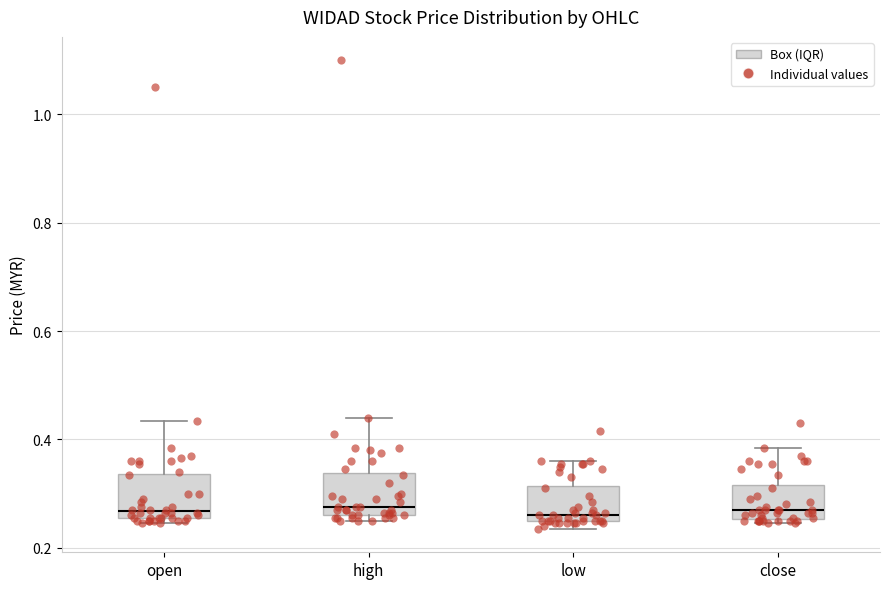

Reading left to right, transcribe this box plot: for each box, give where its median line is, the range the box spans, and where its two whiskers end, as read against the y-axis. The values are not printed on the chart, so give them approximately, as read against the axis.

open: median 0.26 (just above the box's lower edge), box 0.26 to 0.34, whiskers 0.24 to 0.44
high: median 0.28, box 0.26 to 0.34, whiskers 0.26 (just below the box's lower edge) to 0.44
low: median 0.26 (just above the box's lower edge), box 0.26 to 0.32, whiskers 0.24 to 0.36
close: median 0.28, box 0.26 to 0.32, whiskers 0.24 to 0.38